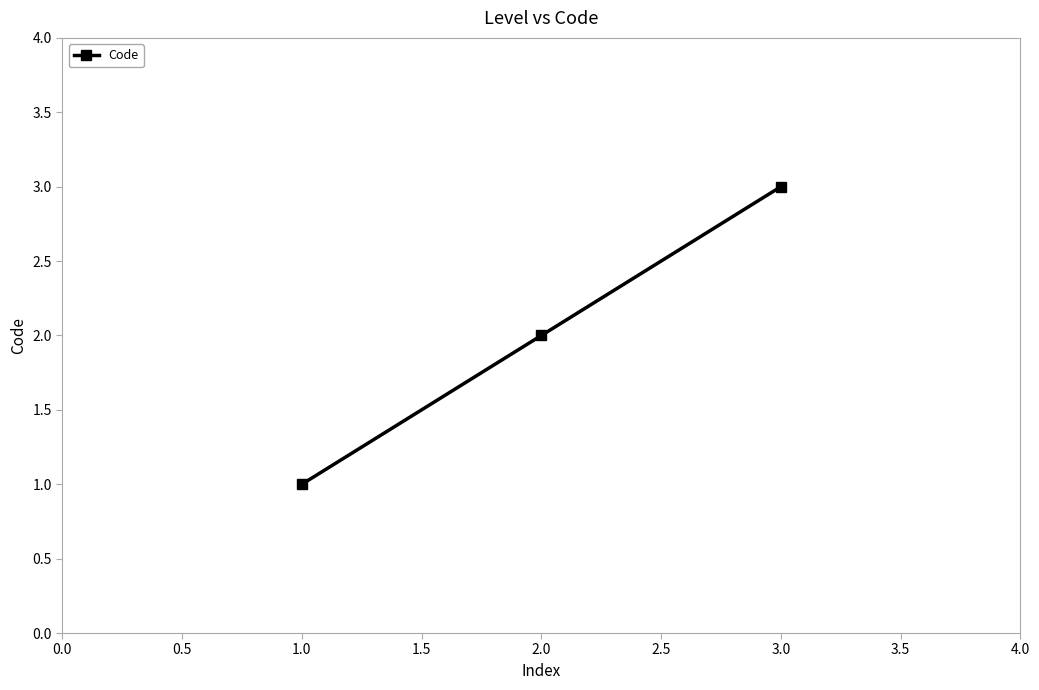

How many values are between 1 and 3?

3